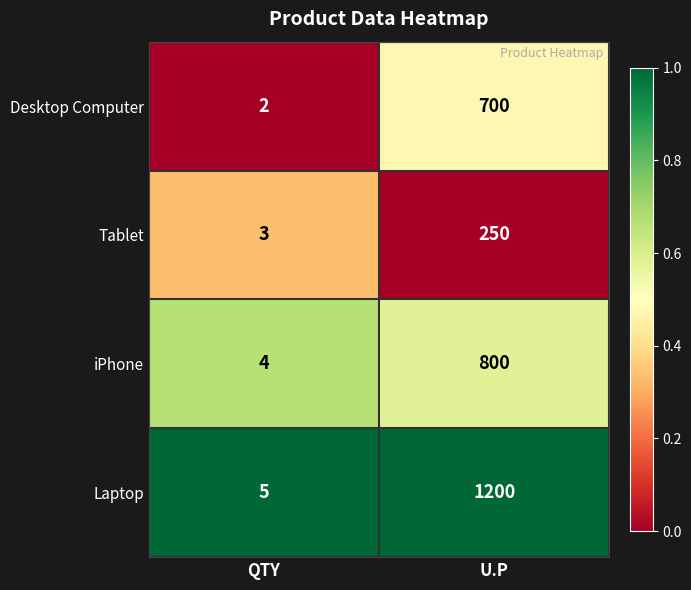

What is the total value across all series at U.P?

2950